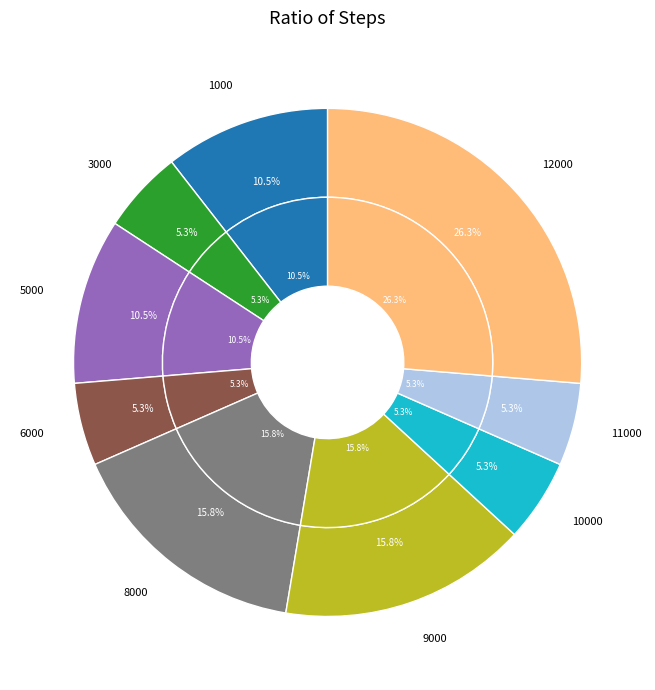

The 12000 slice represents 26% of the pie. True or false?

True